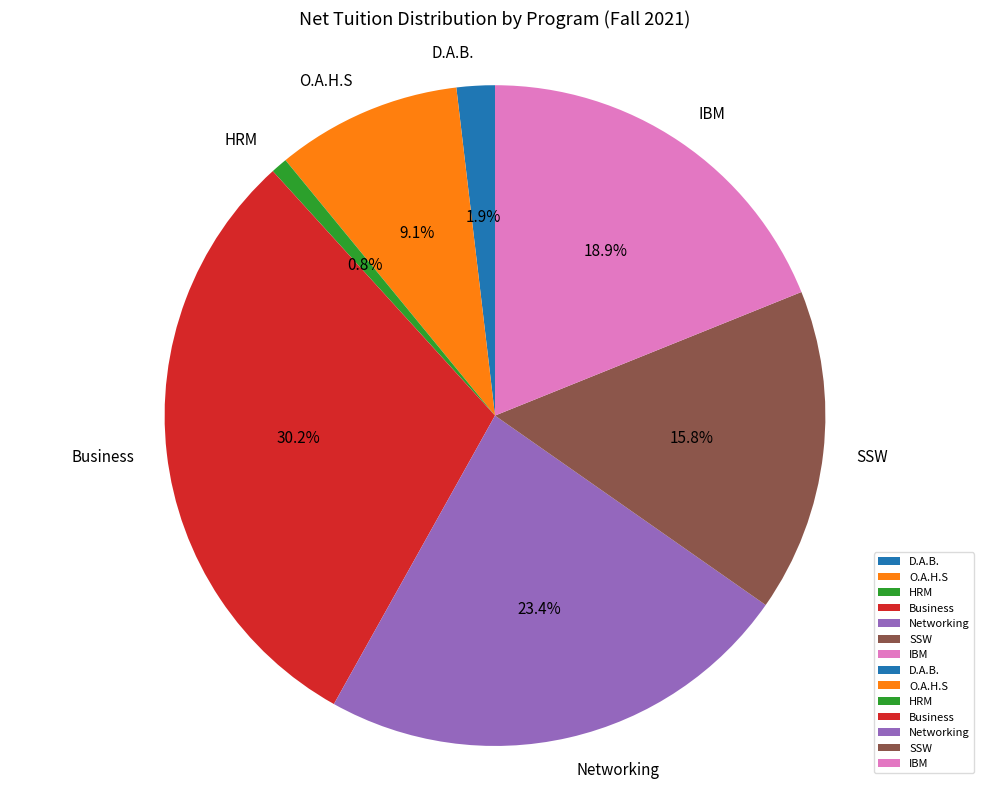

How many slices are in this pie chart?

7